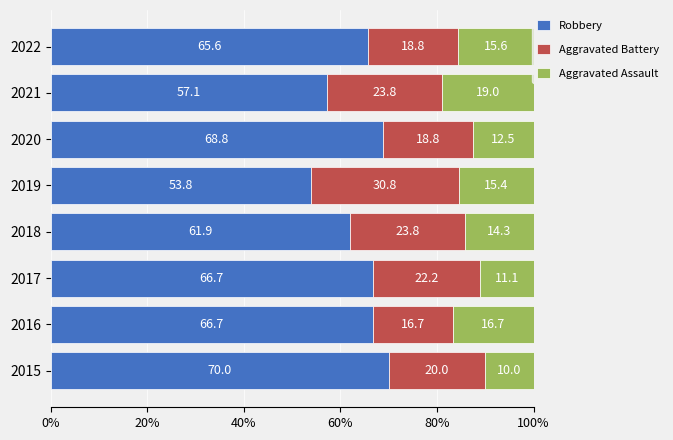

What is the difference between the maximum and second lowest values in the Robbery series?

12.9